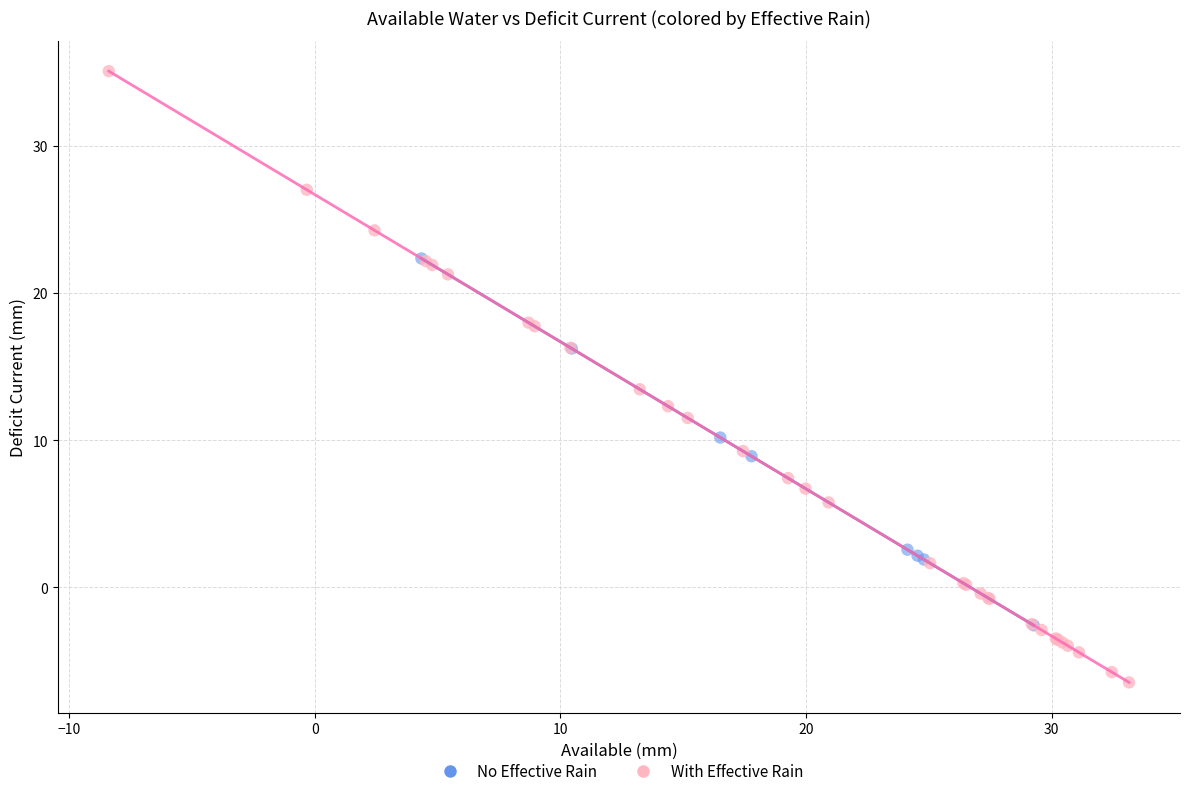

Which series reaches the minimum Y coordinate?

With Effective Rain